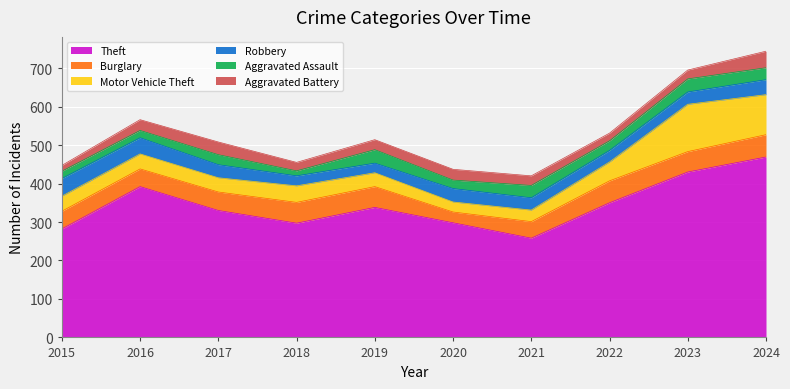

Is it true that Theft equals 202 at 2016?

False